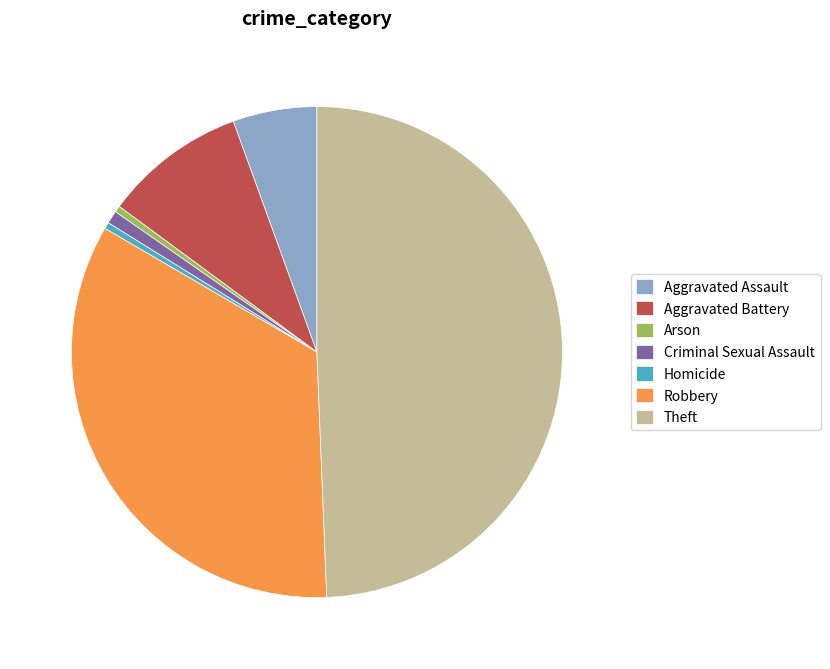

Is Homicide the majority of the pie?

No